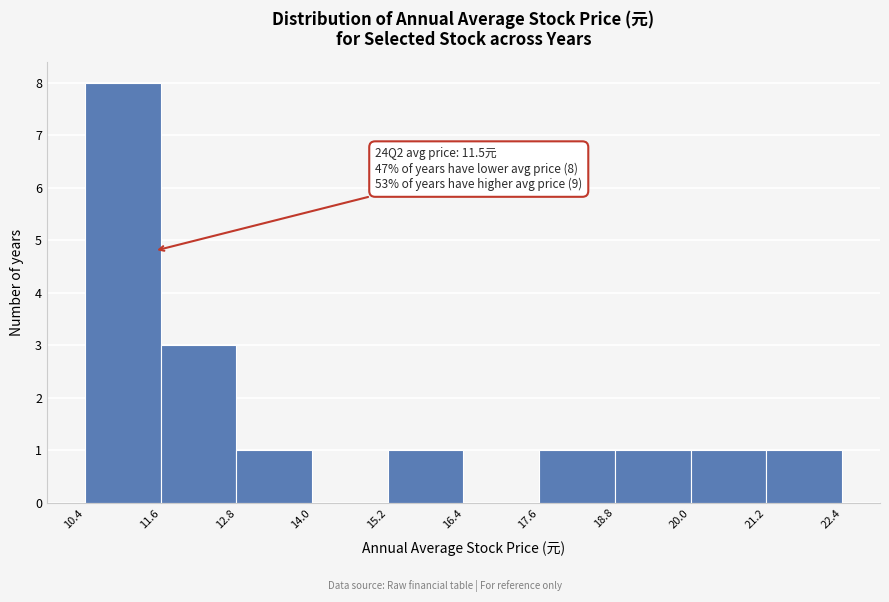

Which range on the x-axis has the tallest bar?

10.4 to 11.6